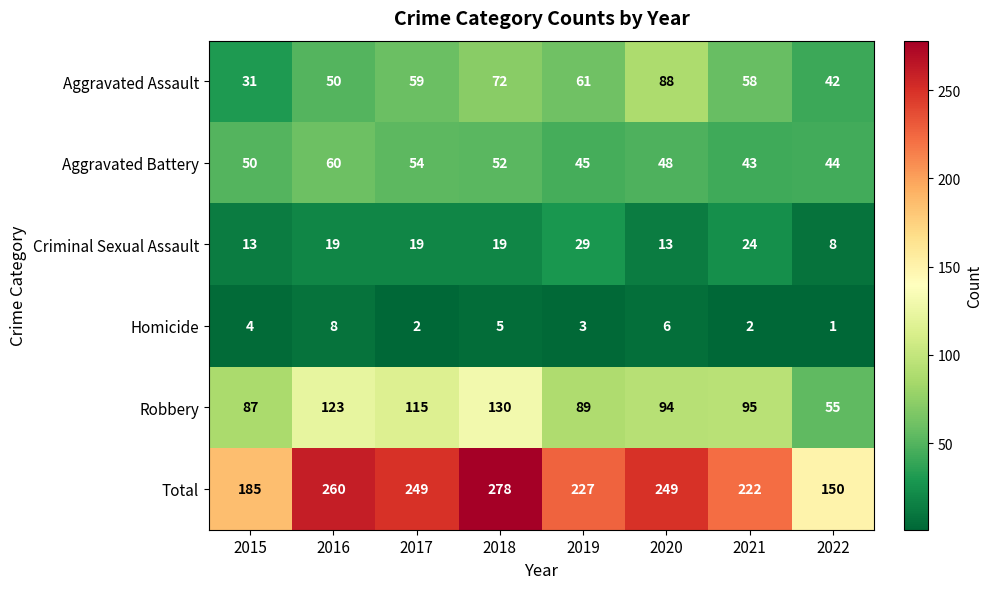

Which series has the largest total across all categories?

Total